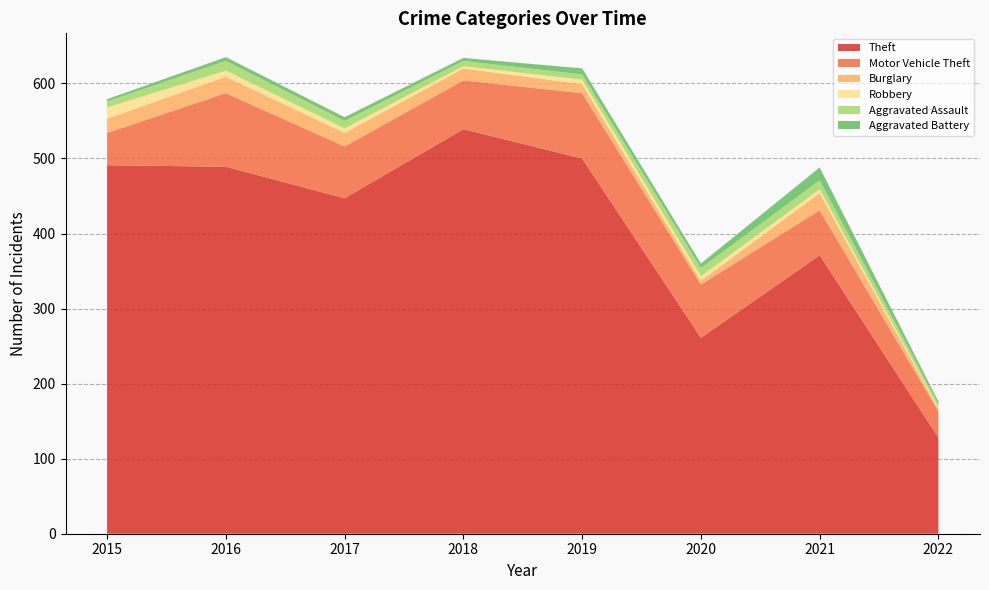

Reading right to left, what are all the values shown in this chart?

Theft: 2022=128	2021=371	2020=261	2019=500	2018=539	2017=447	2016=489	2015=491
Motor Vehicle Theft: 2022=35	2021=60	2020=71	2019=87	2018=65	2017=69	2016=98	2015=43
Burglary: 2022=3	2021=23	2020=5	2019=12	2018=16	2017=18	2016=22	2015=19
Robbery: 2022=2	2021=5	2020=6	2019=6	2018=3	2017=6	2016=8	2015=15
Aggravated Assault: 2022=4	2021=12	2020=11	2019=7	2018=7	2017=10	2016=13	2015=8
Aggravated Battery: 2022=4	2021=17	2020=6	2019=8	2018=4	2017=5	2016=5	2015=3